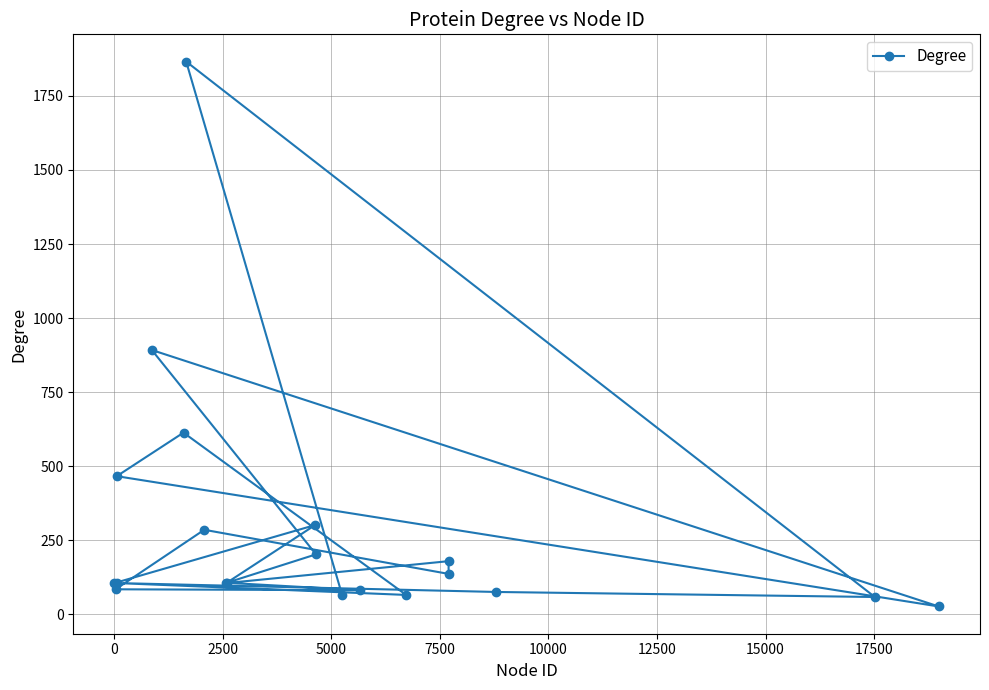

How many data points are above 106?

9